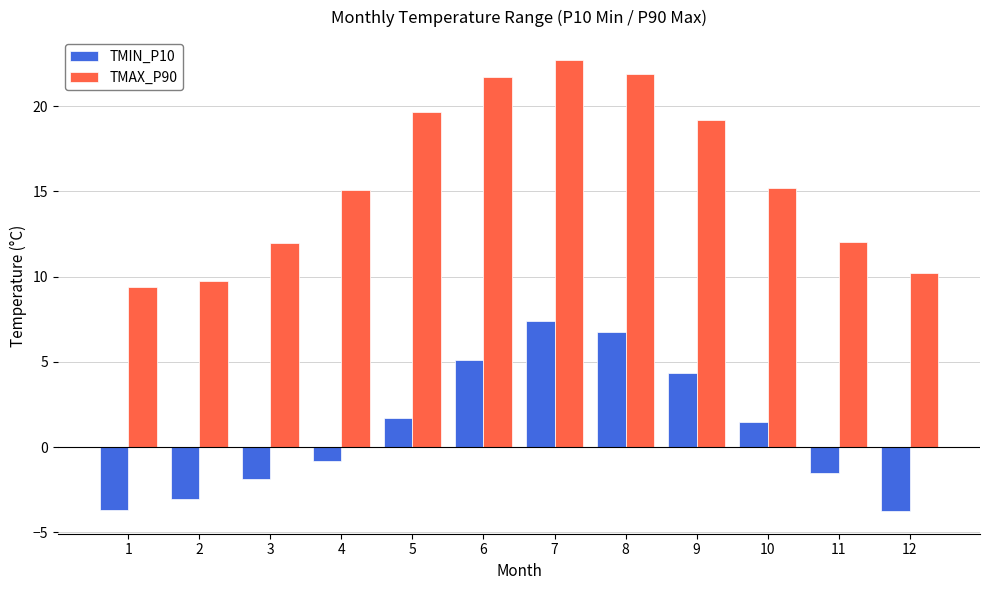

At how many categories does at least one series exceed 9?

12